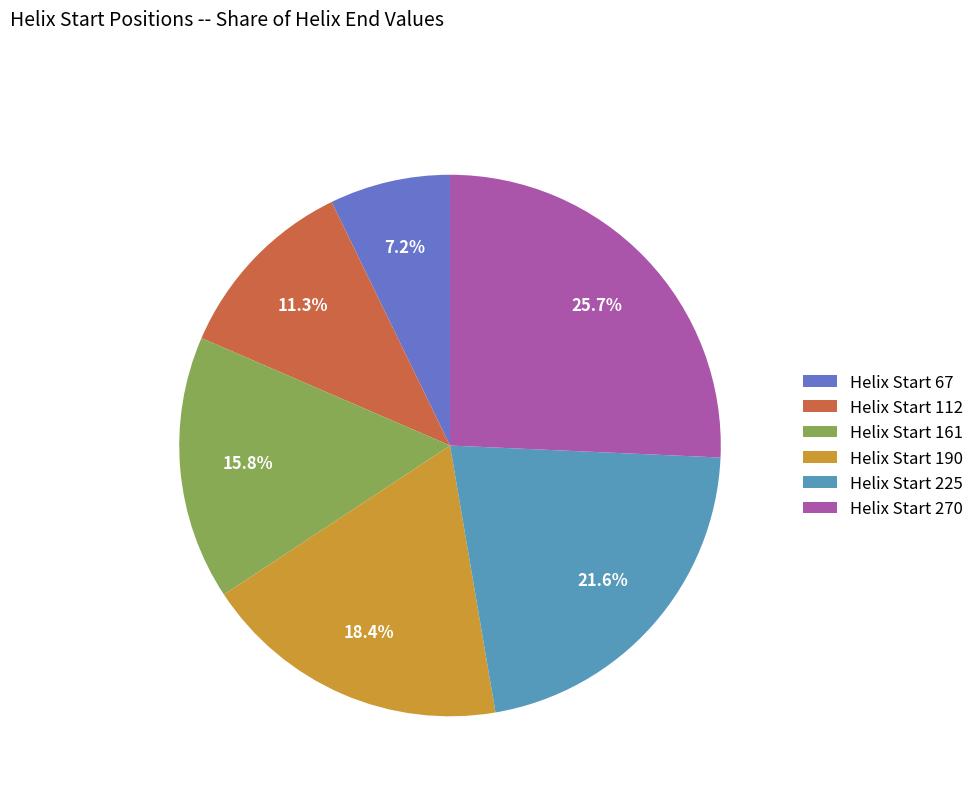

What portion of the pie excludes Helix Start 270?

74.3%